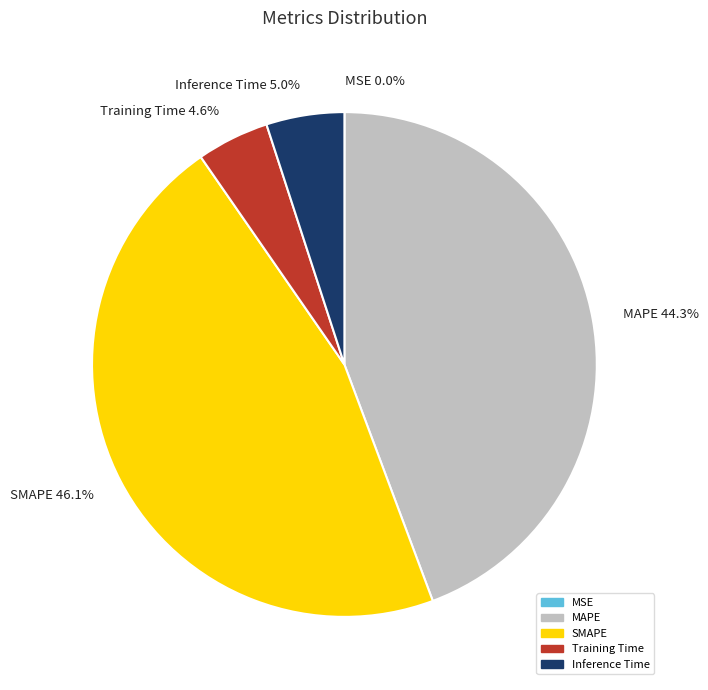

Do Training Time 4.6% and MAPE 44.3% together represent more than half of the pie?

No